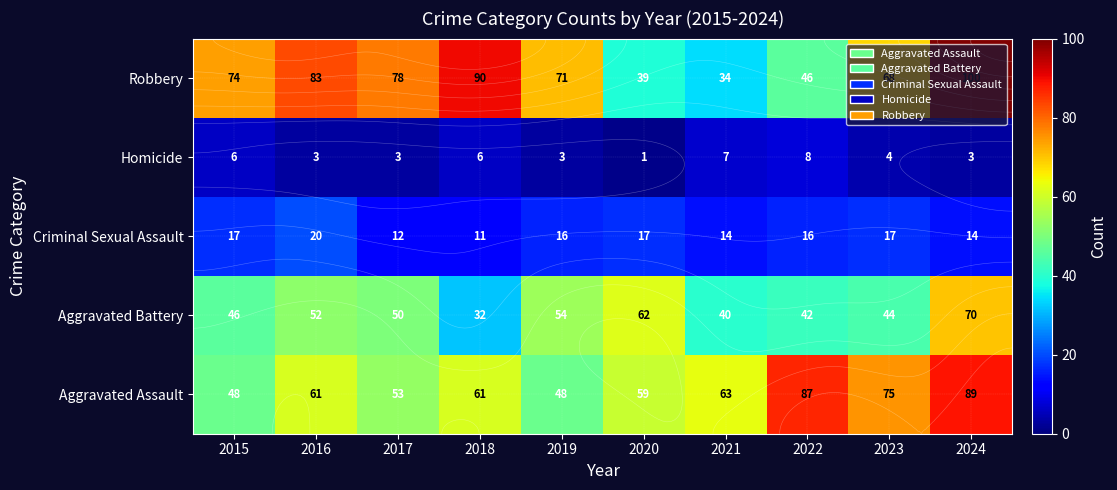

What is the spread (max minus min) of values at 2017?

75